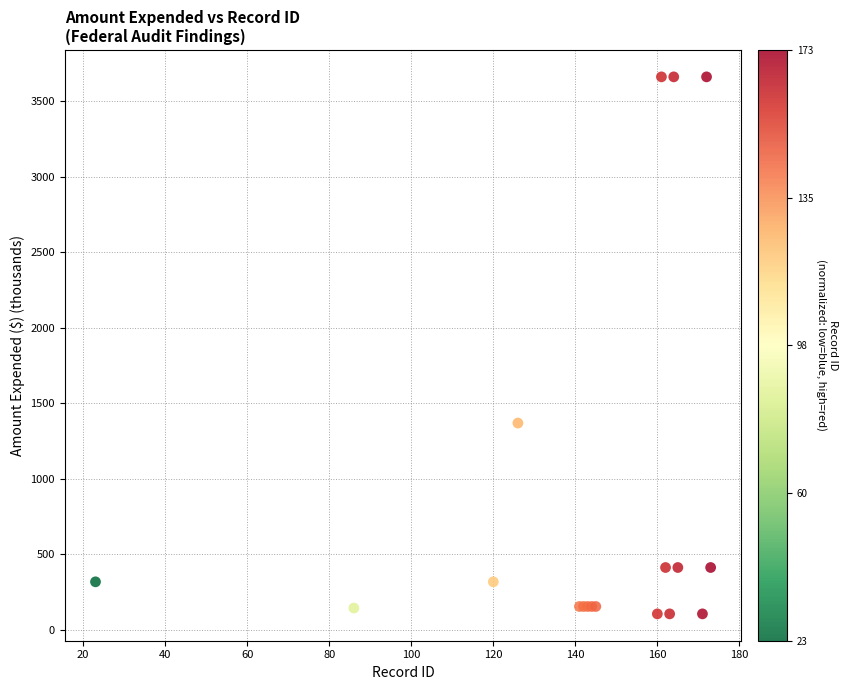

What Y value in the scatter plot is closest to 1883?

1368.9